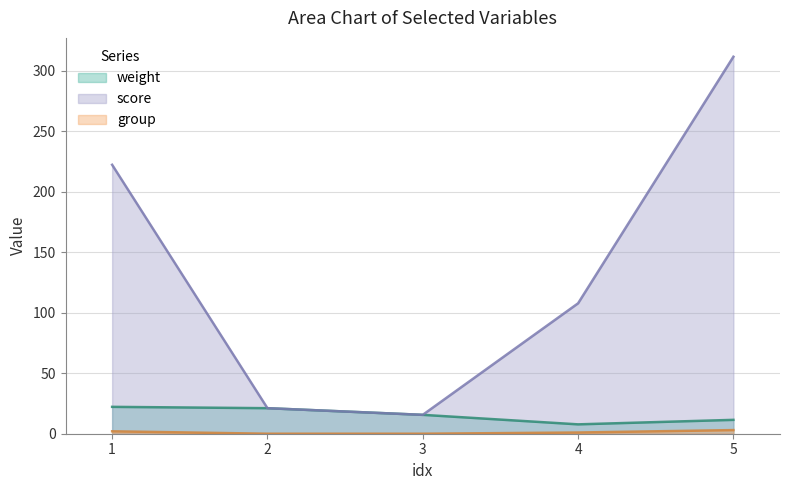

What is the value of the score point at the 1st from the left?

222.2